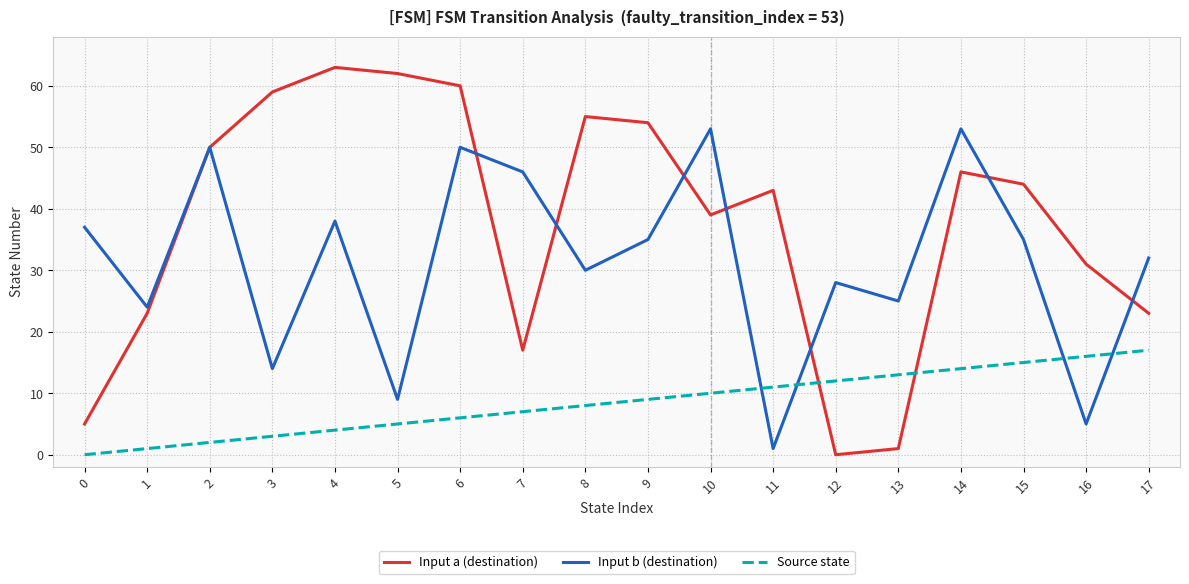

Where is Input b (destination) nearest to the value 27?

12